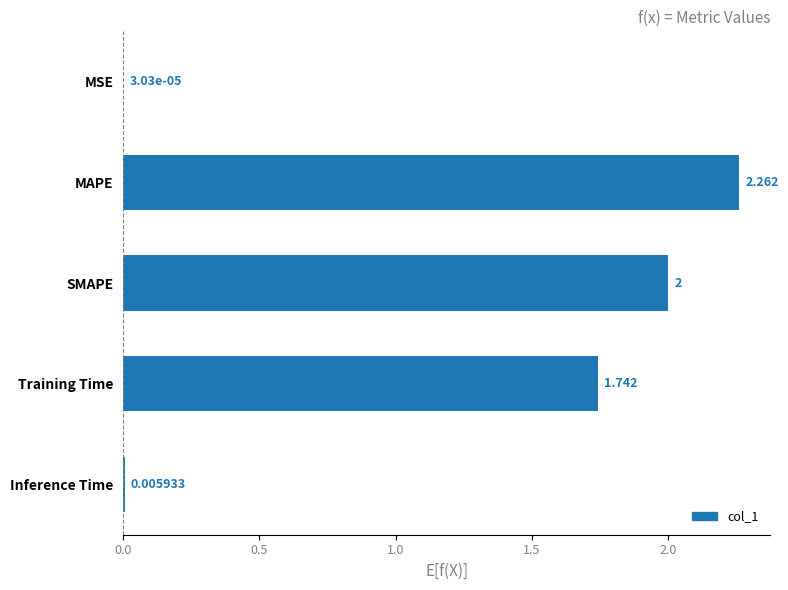

Between Training Time and MSE, which is larger?

Training Time